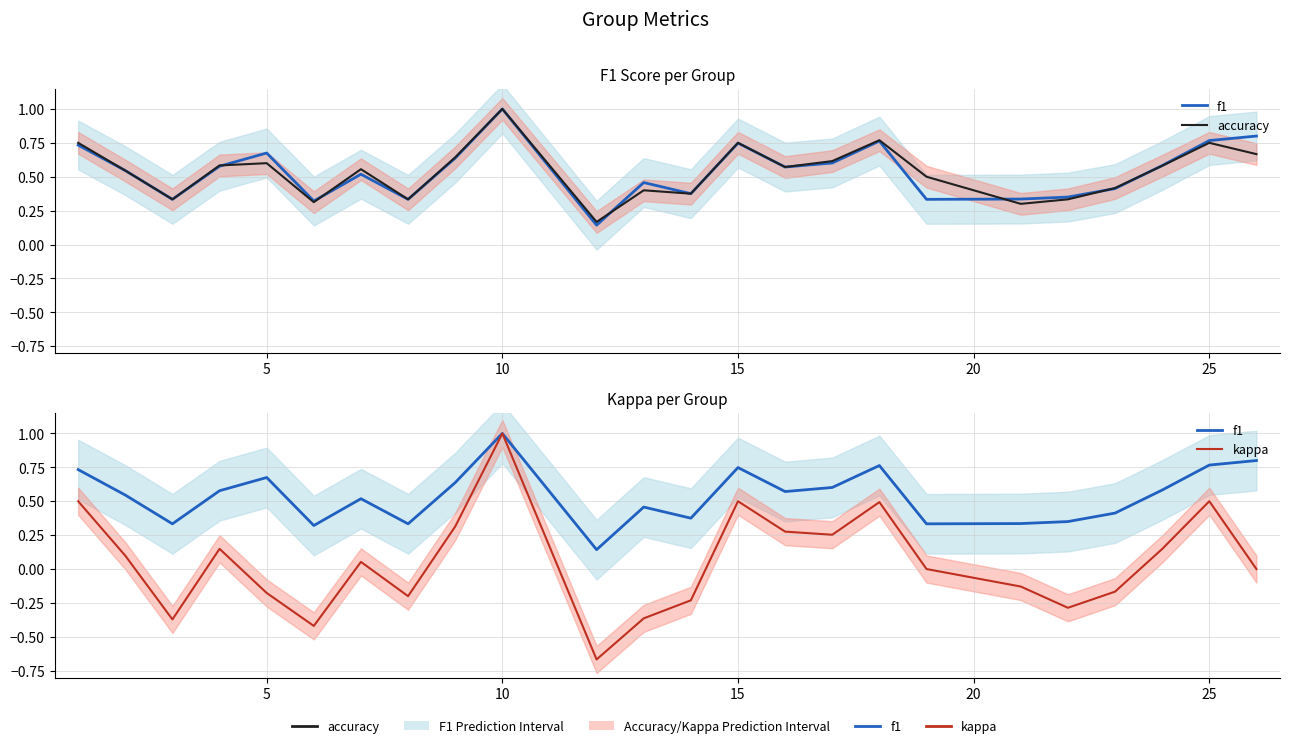

Is the value of f1 at 21 greater than the value of kappa at 13?

Yes